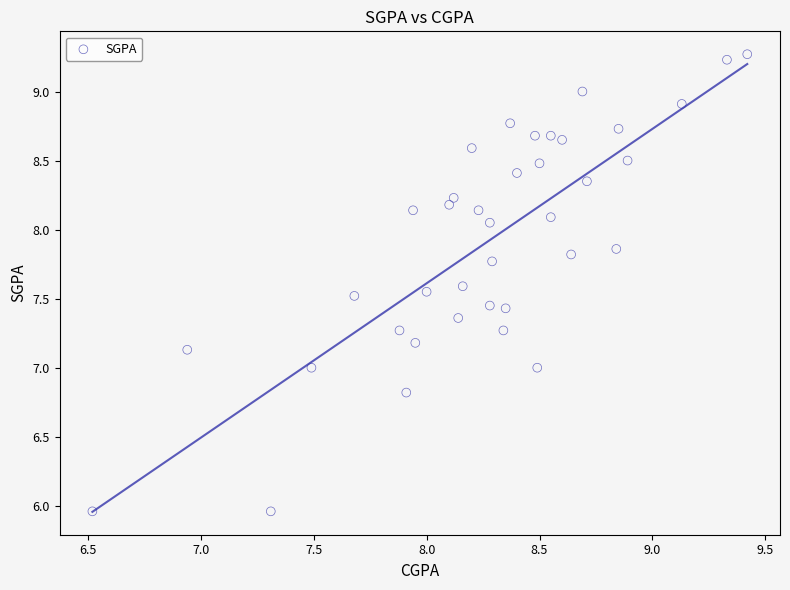

What is the range of Y values (max minus min)?

3.3